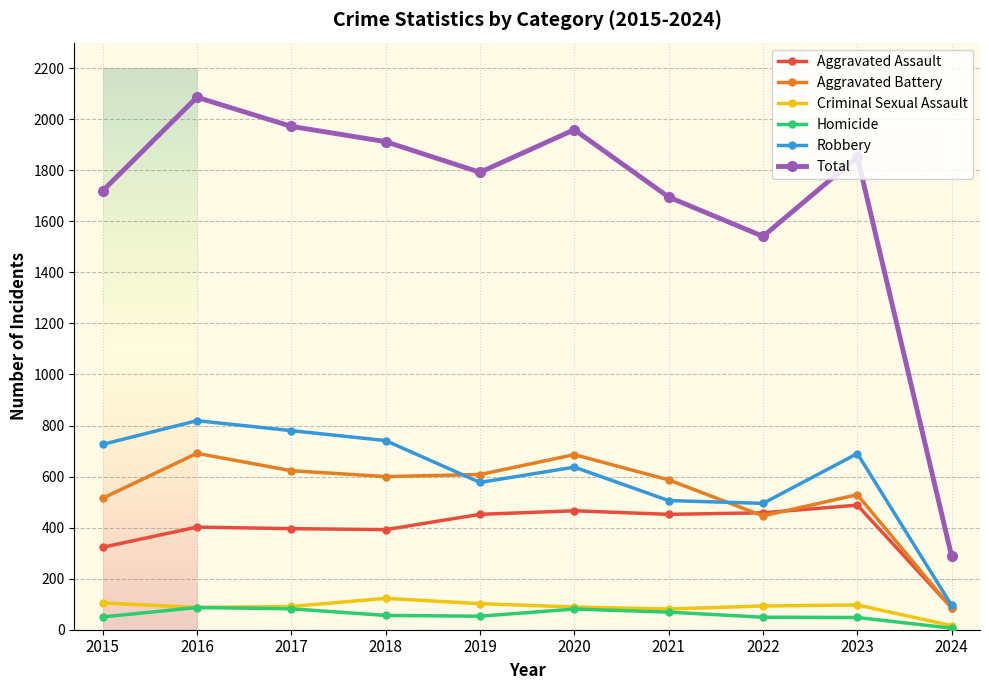

What is the maximum value for Total?

2086